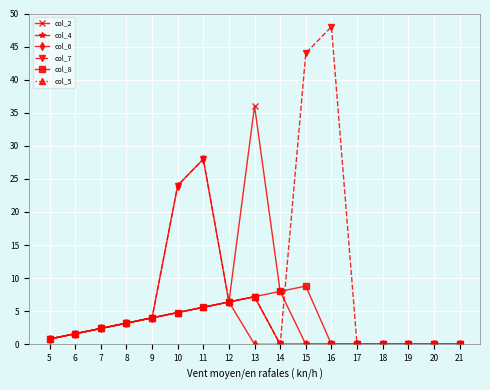

Is this an area chart (filled region under the line)?

No